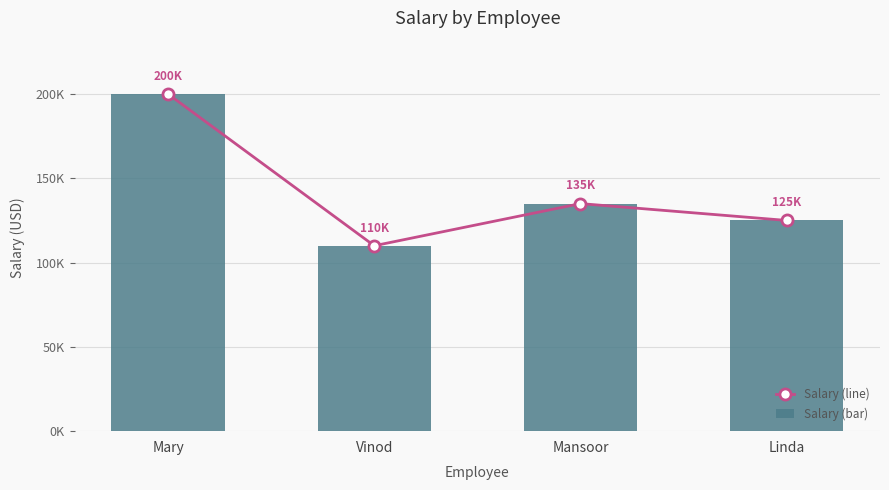

What is the maximum value shown in the chart?

200000